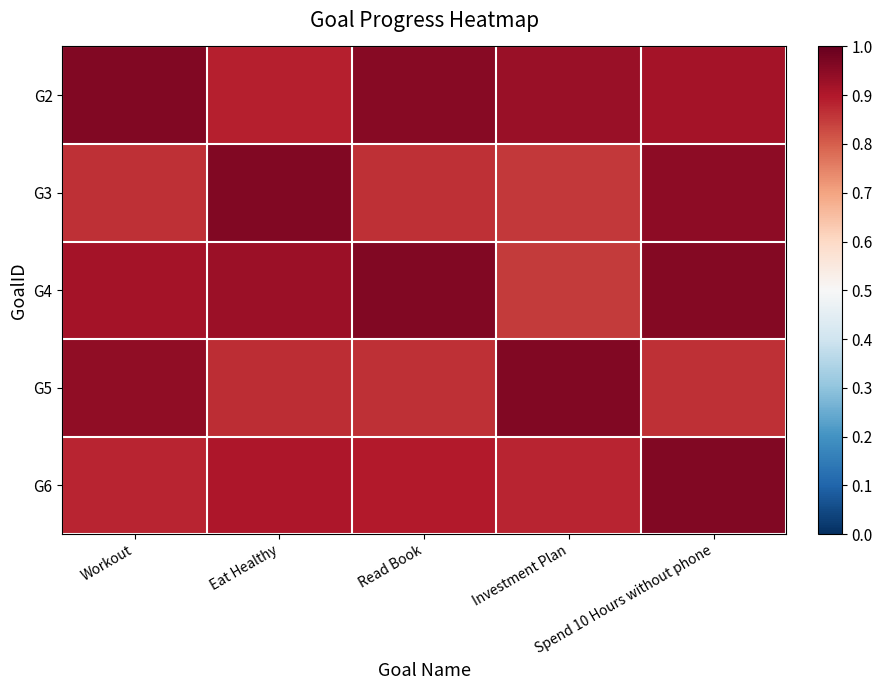

At Read Book, list the series in order from largest to smallest.

G4, G2, G6, G5, G3